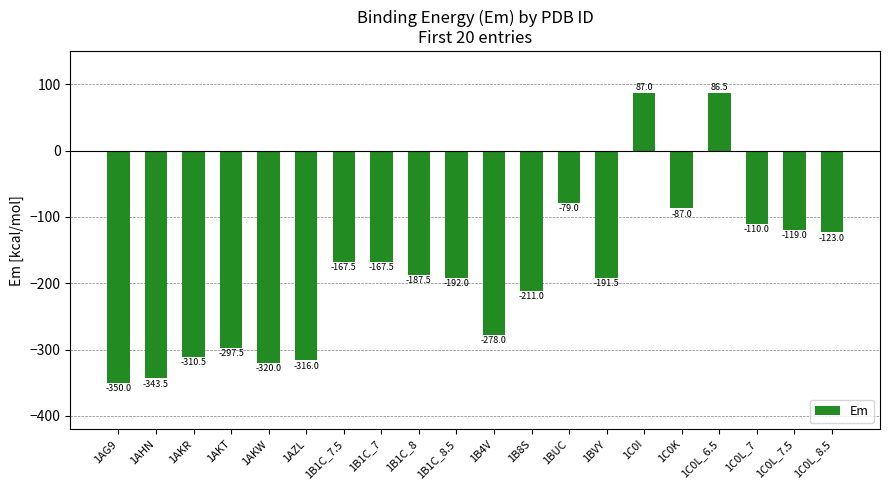

The chart shows a value of -167.5 at 1B1C_7.5. True or false?

True